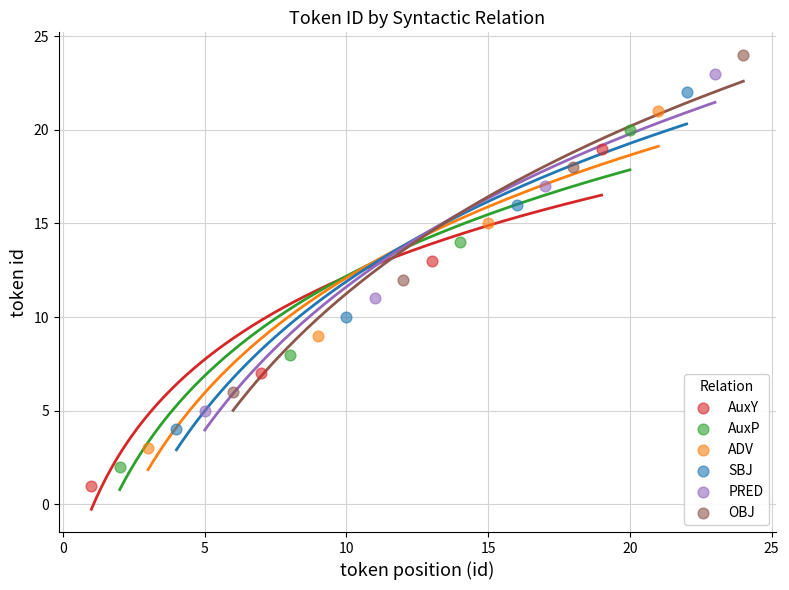

Which series contains the lowest Y value?

AuxY